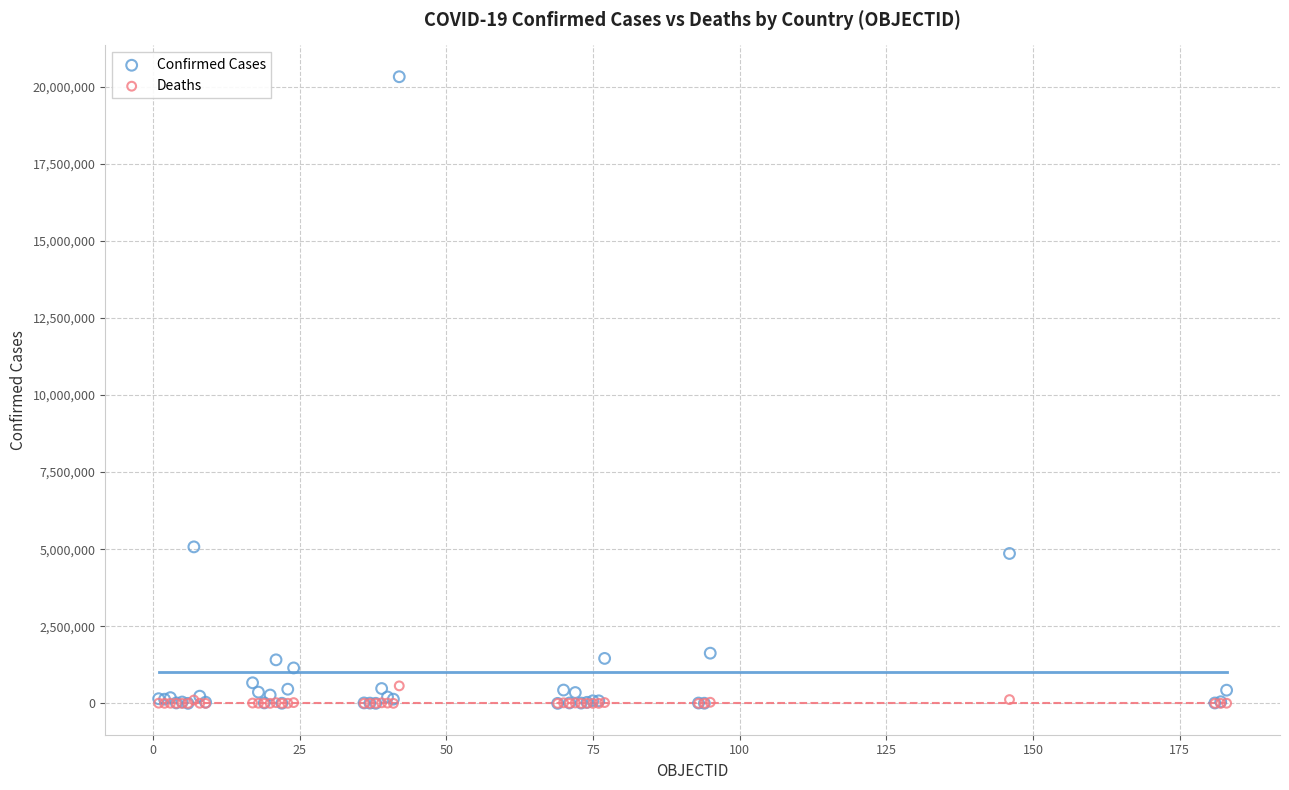

Which series has the widest spread of Y values?

Confirmed Cases